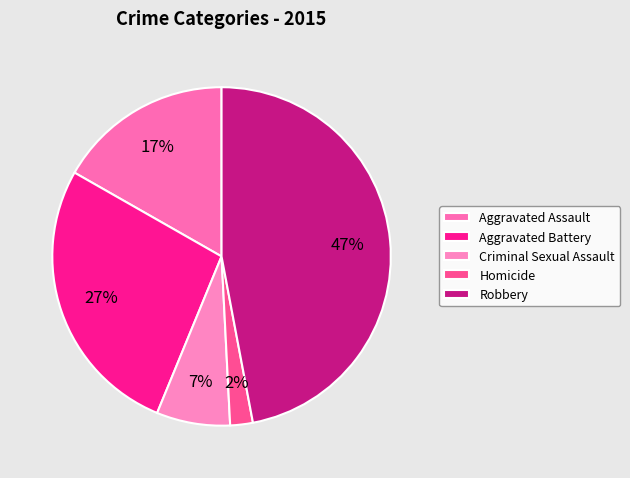

How many segments does this pie chart have?

5